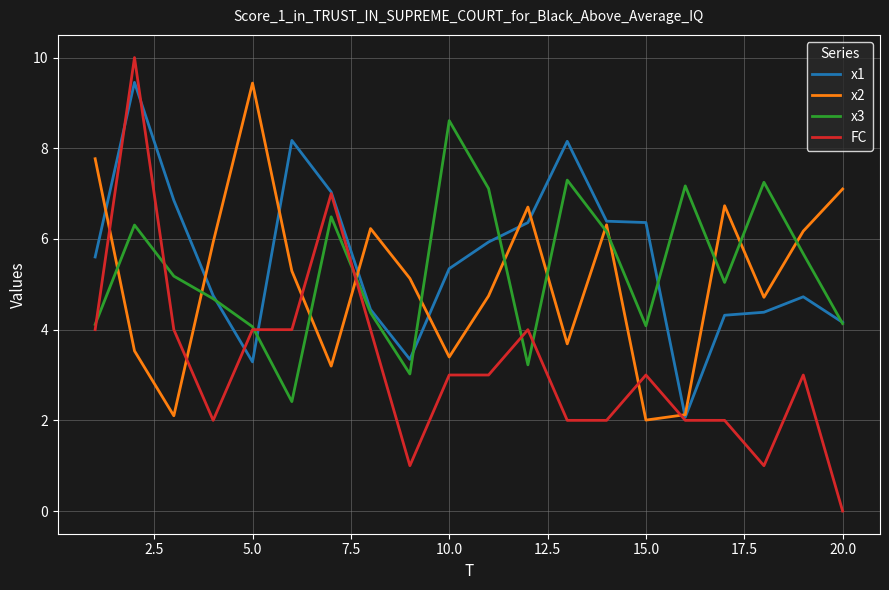

In x2, how many points are higher than both neighbors (excluding endpoints)?

5